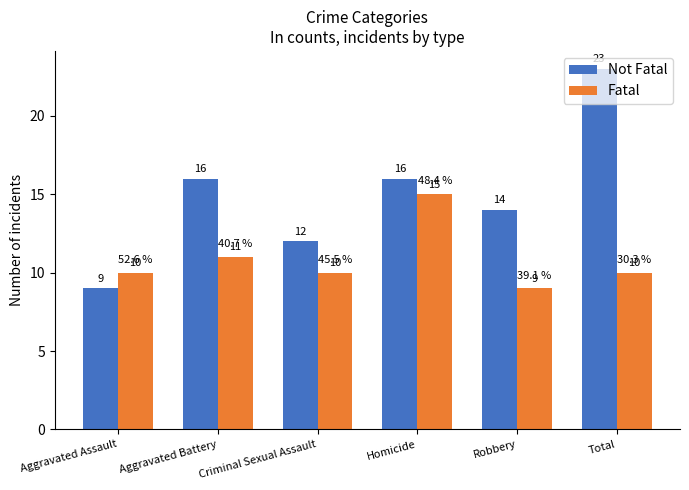

Count the number of data series in this chart.

2